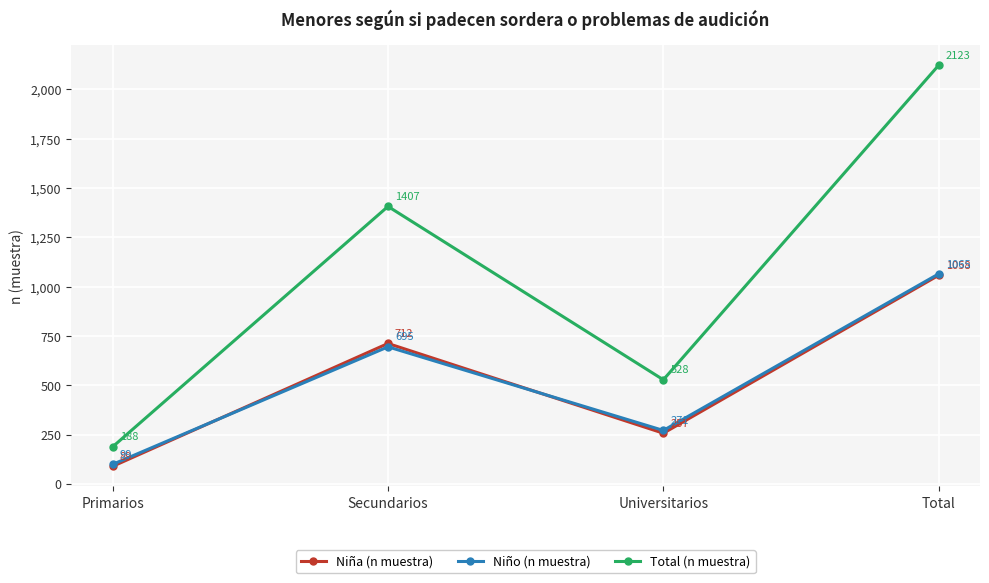

At how many categories does at least one series exceed 1864?

1